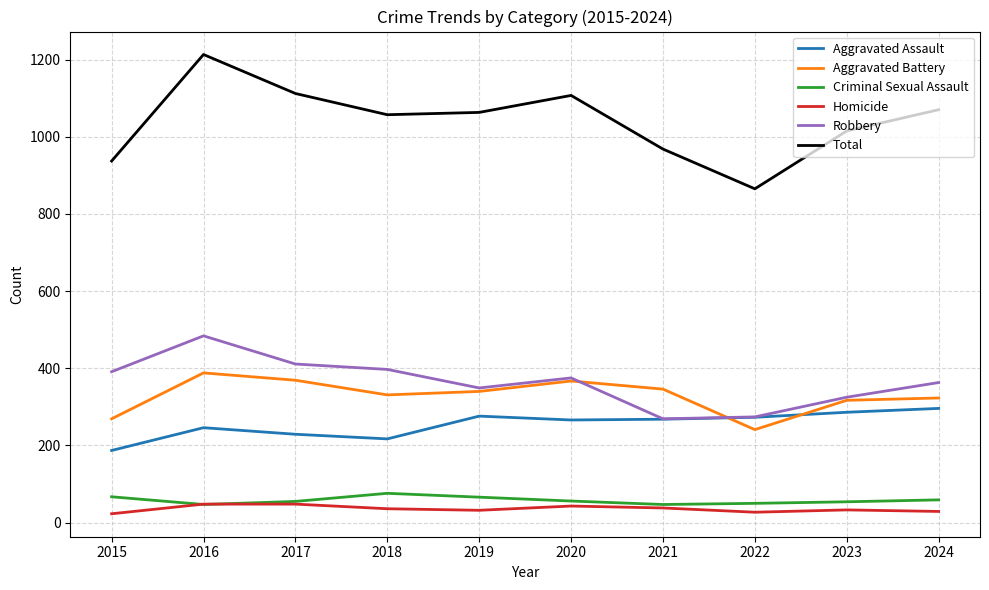

Which series has the largest total across all categories?

Total